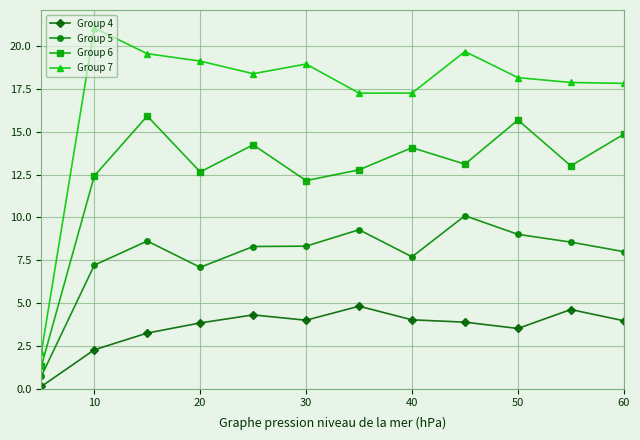

True or false: Group 6 and Group 5 intersect in this chart.

False